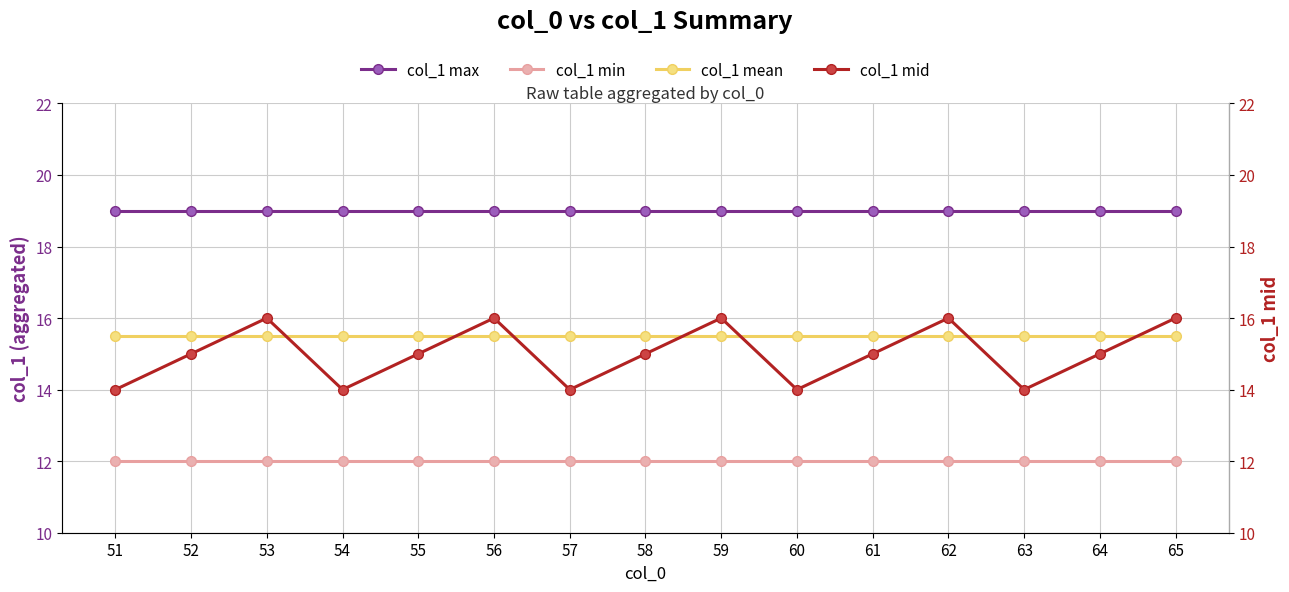

True or false: col_1 mid has a value of 14.0 at 54.

True